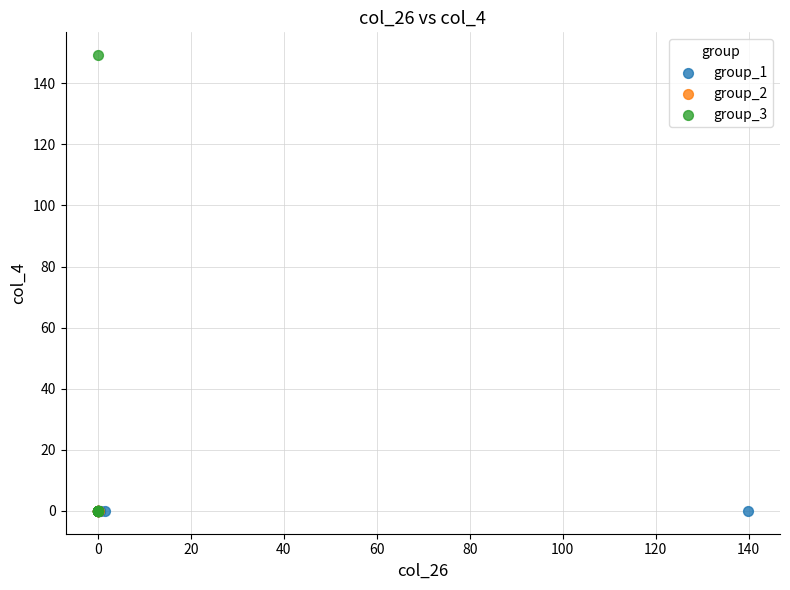

Which series contains the highest Y value?

group_3